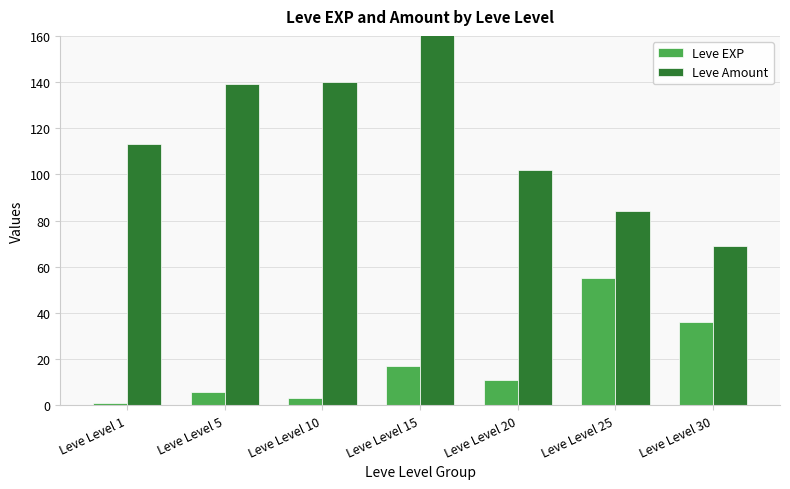

What is the sum of all Leve EXP values?

129